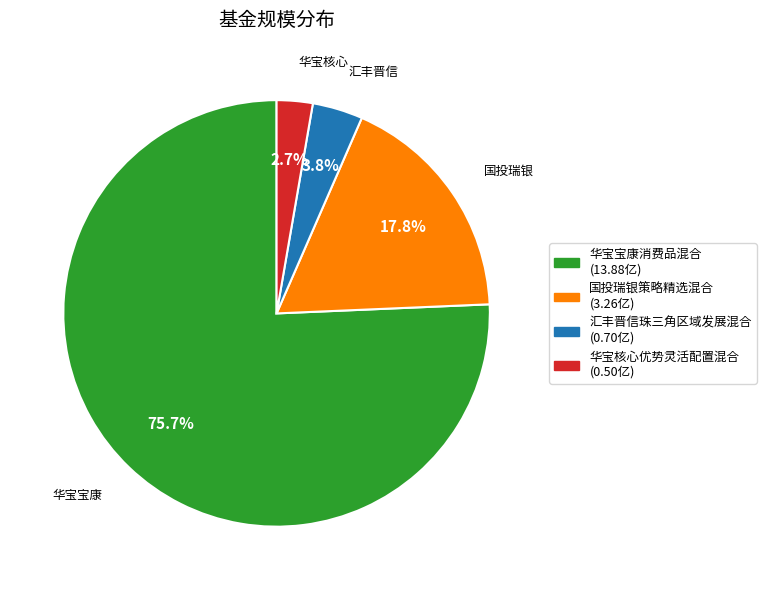

Is the sum of 汇丰晋信珠三角区域发展混合 and 华宝宝康消费品混合 greater than half?

Yes